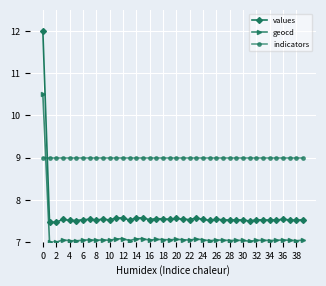

List the series in order of their peak value, highest first.

values, geocd, indicators